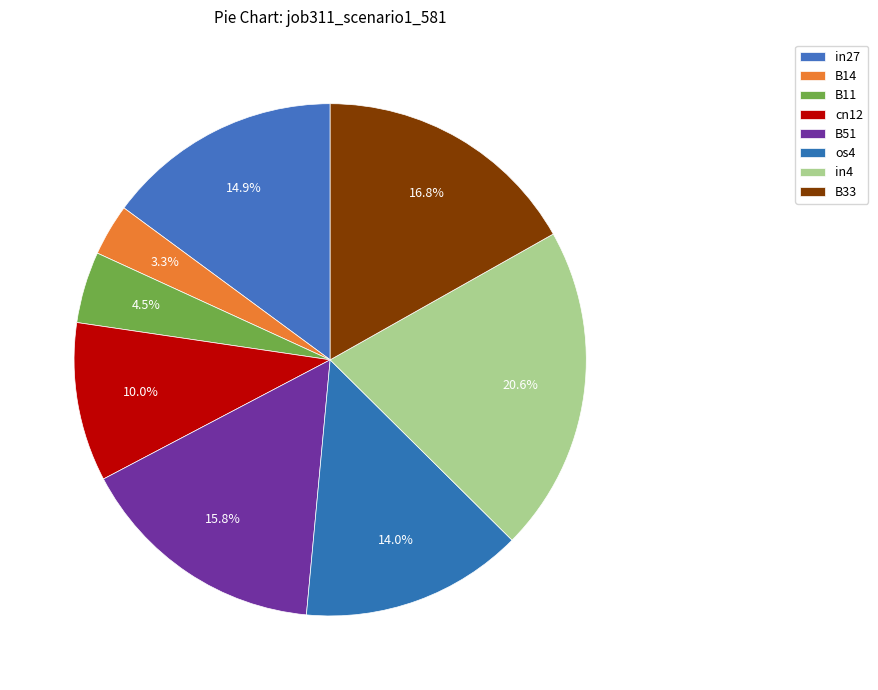

Is there a majority slice in this chart?

No